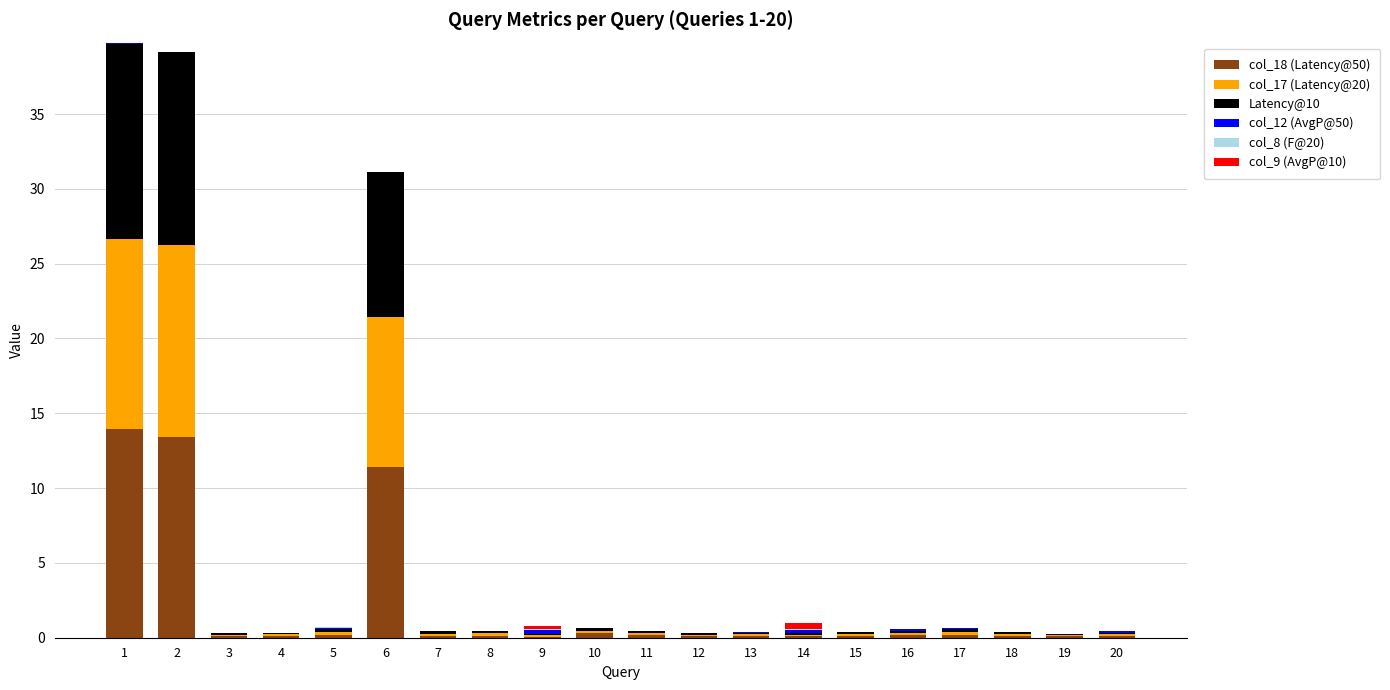

Between 6 and 19, which series saw the biggest shift?

col_18 (Latency@50)